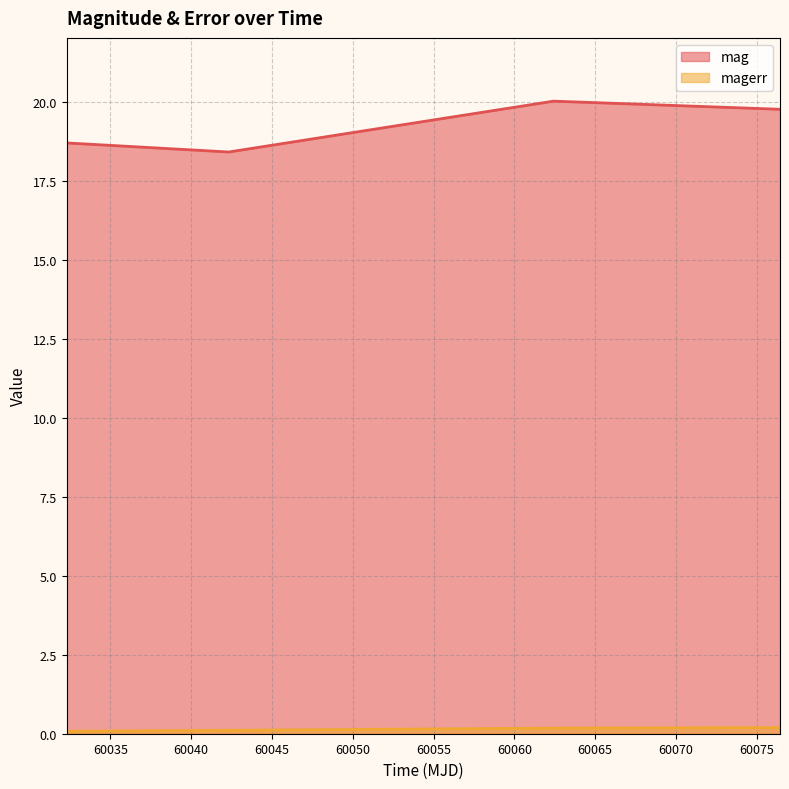

Read the mag value at 60032.30038189981.

18.7